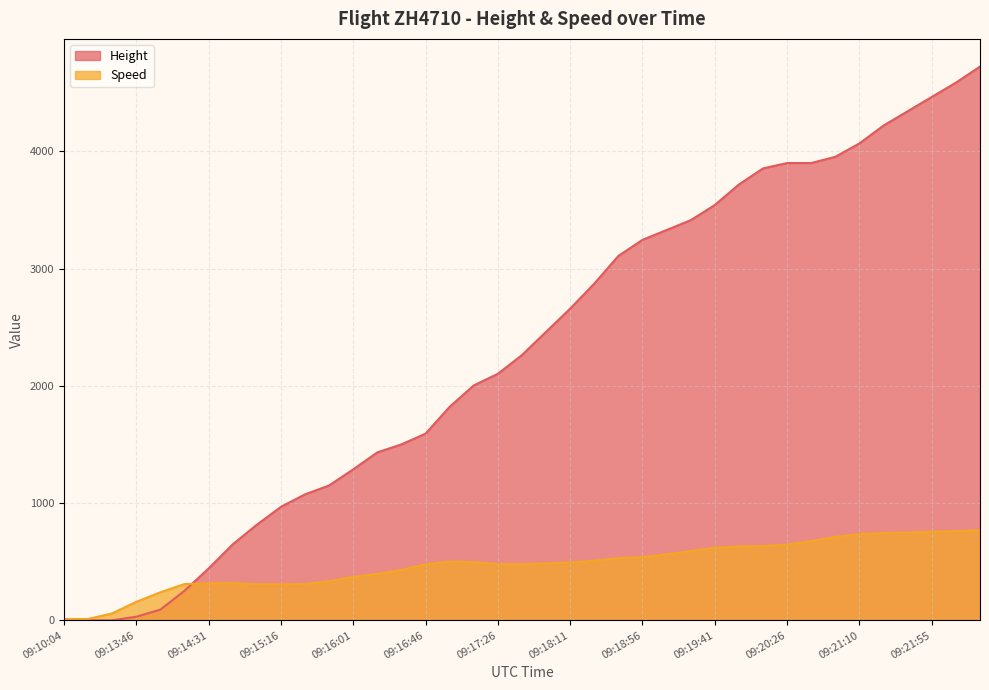

What is the highest value of the Height series?

4724.4